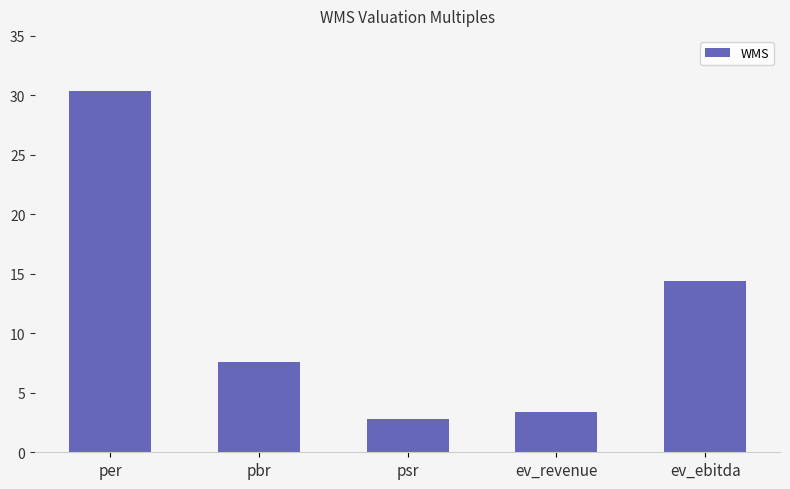

True or false: the data shows 7.6 at pbr.

True